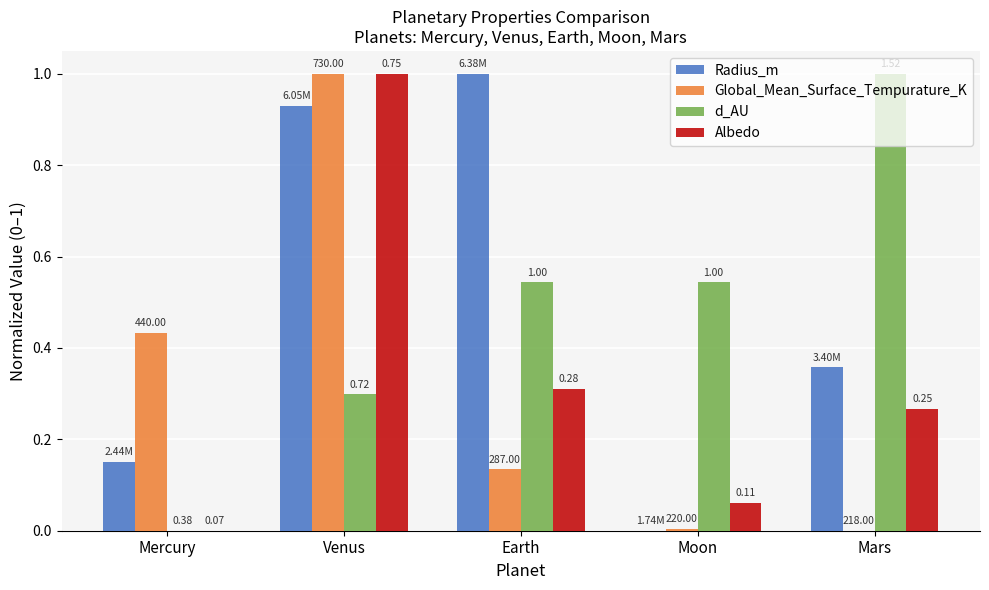

How many groups of bars are there?

5